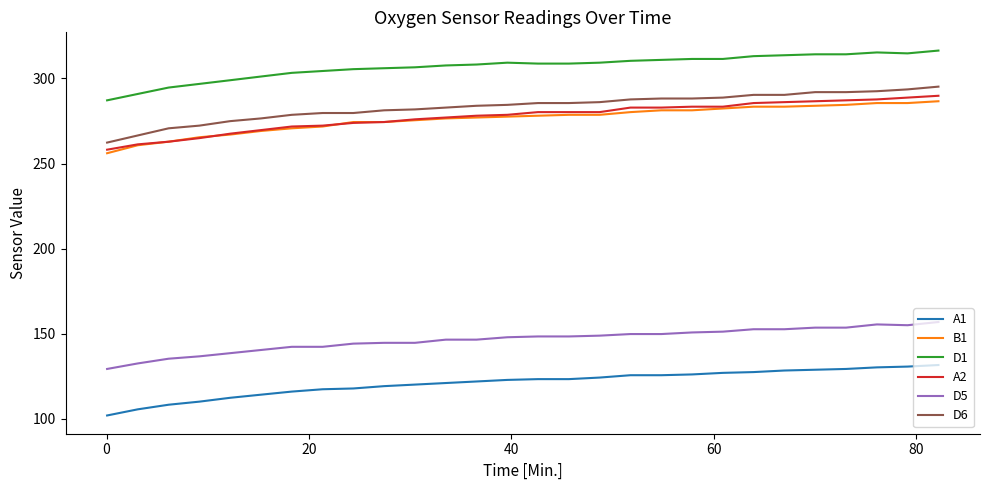

True or false: D5 and A1 intersect in this chart.

False